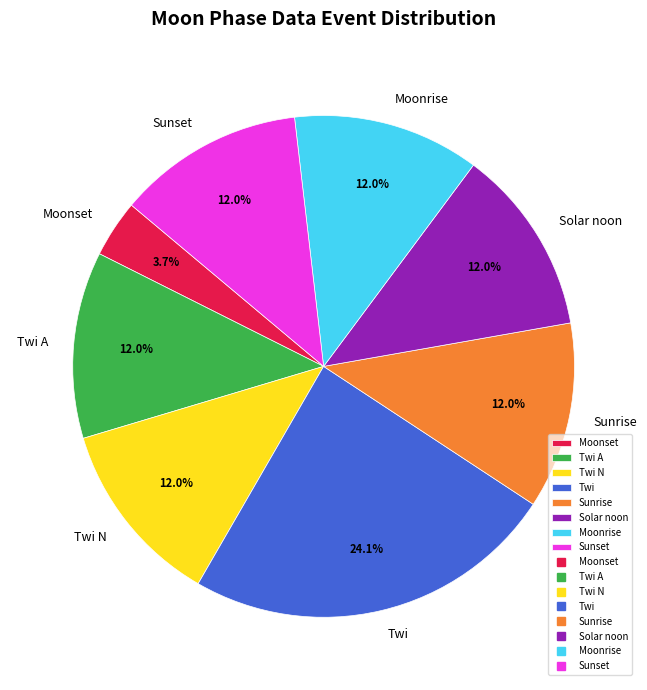

Which has a higher value, Twi or Moonrise?

Twi